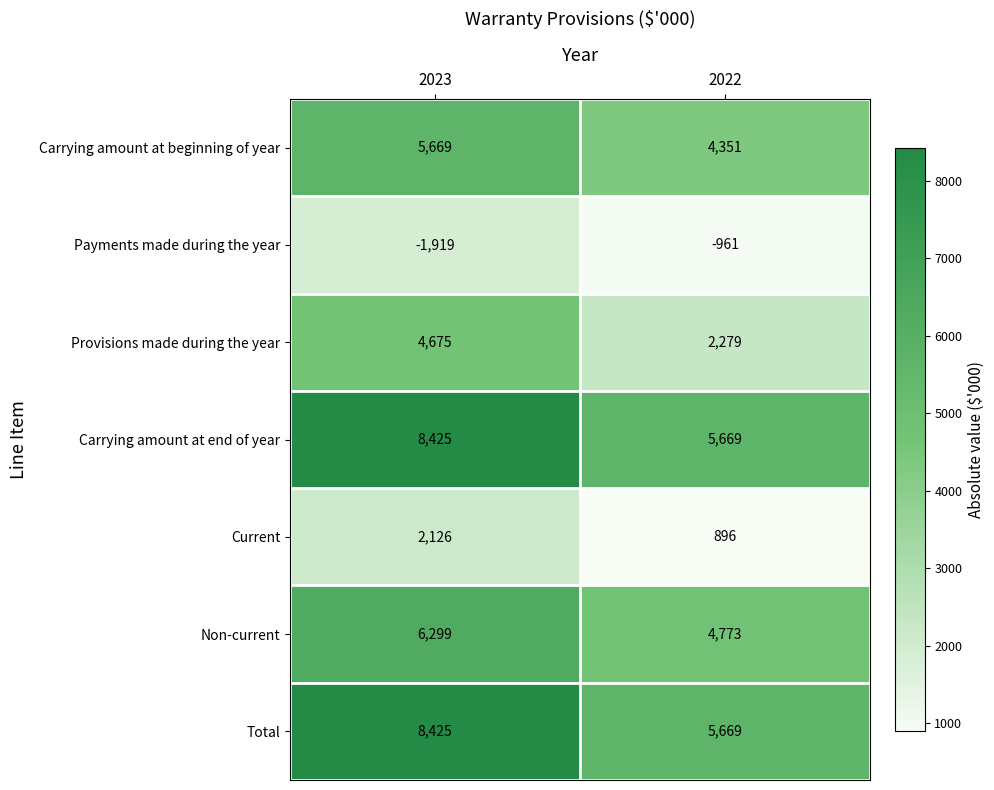

At which label does Carrying amount at end of year reach its peak?

2023